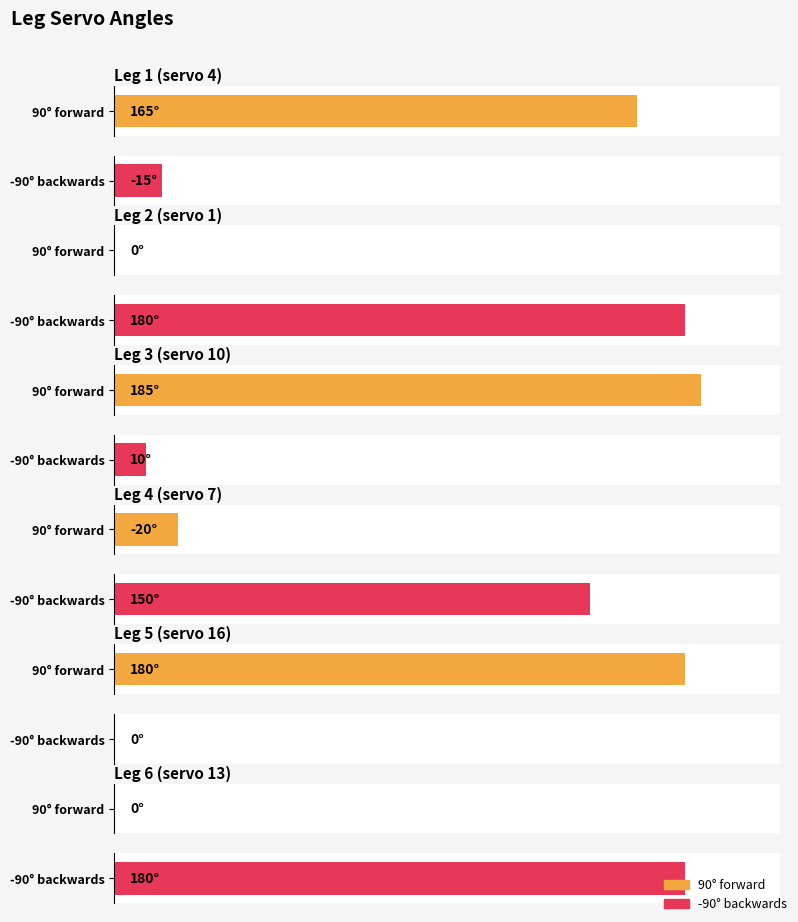

Reading left to right, list all the values displayed in this chart.

90° forward: 165	0	185	-20	180	0
-90° backwards: -15	180	10	150	0	180